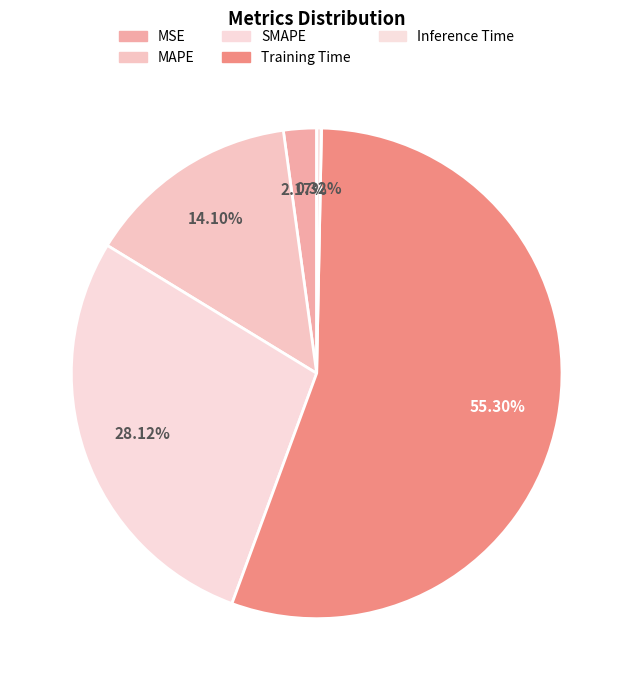

Is the sum of SMAPE and Training Time greater than half?

Yes